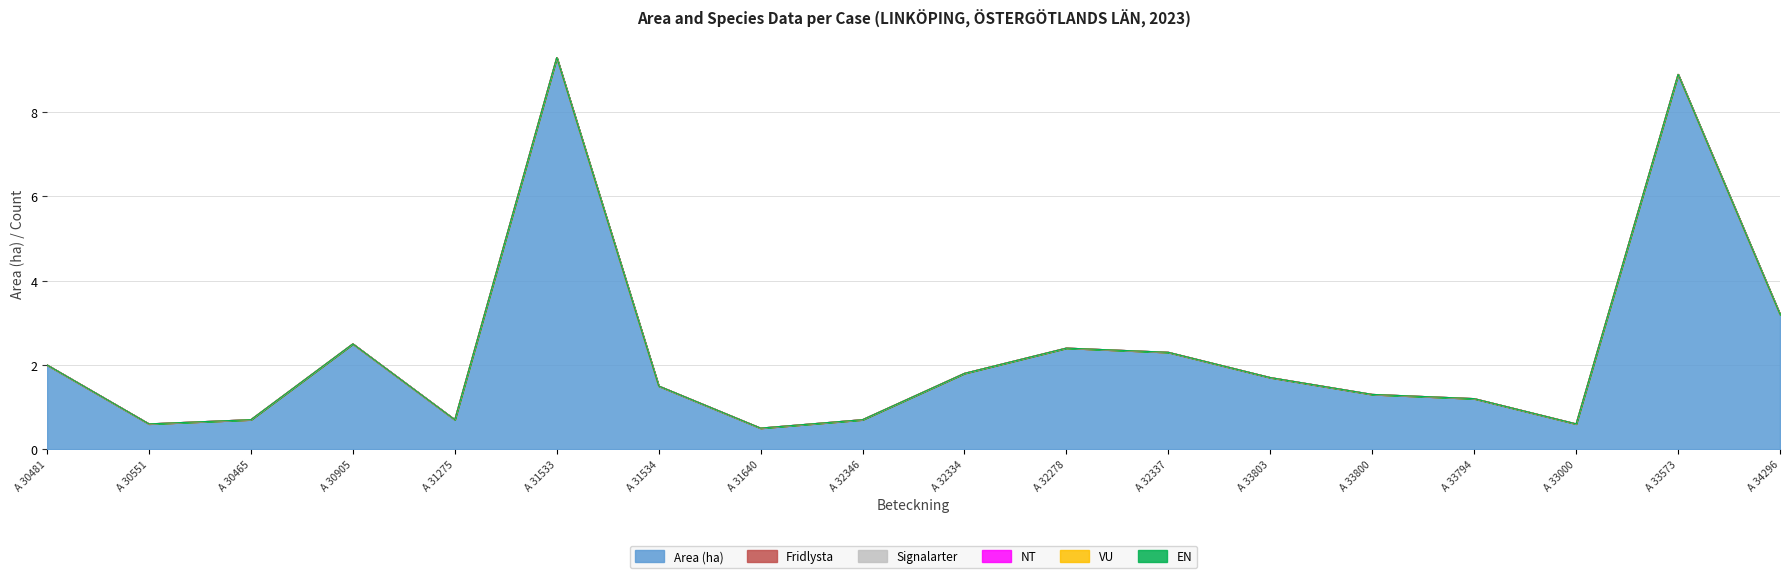

Between A 30481 and A 32346, which series saw the biggest shift?

Area (ha)